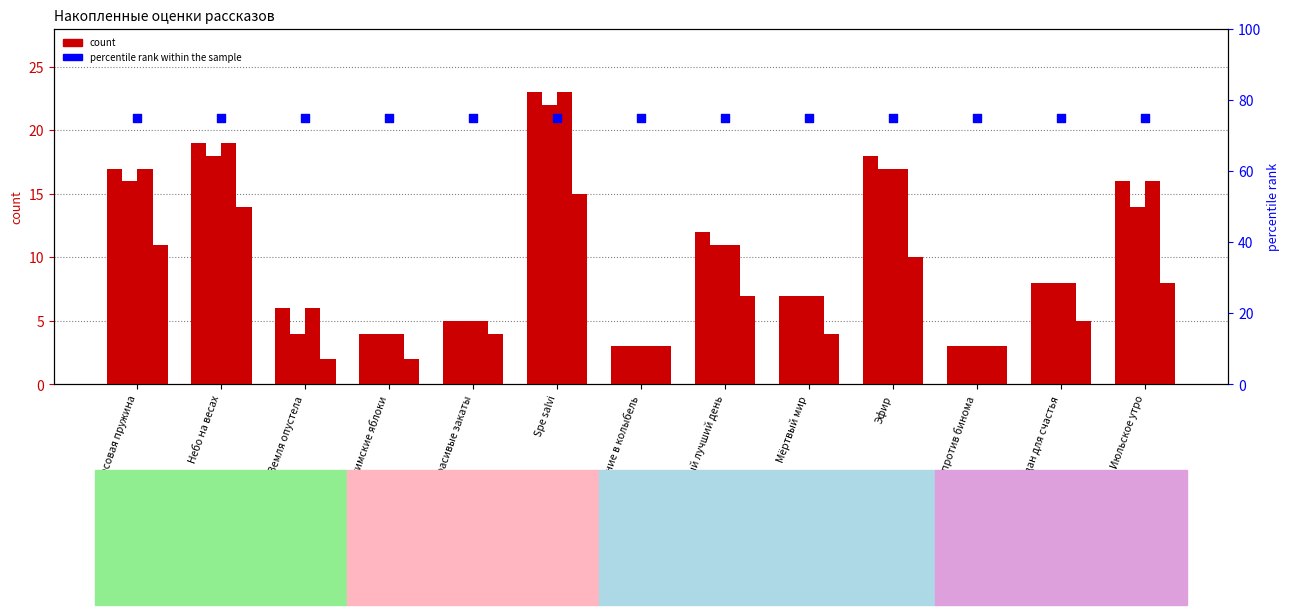

At which category is the sum across all series the highest?

Spe salvi